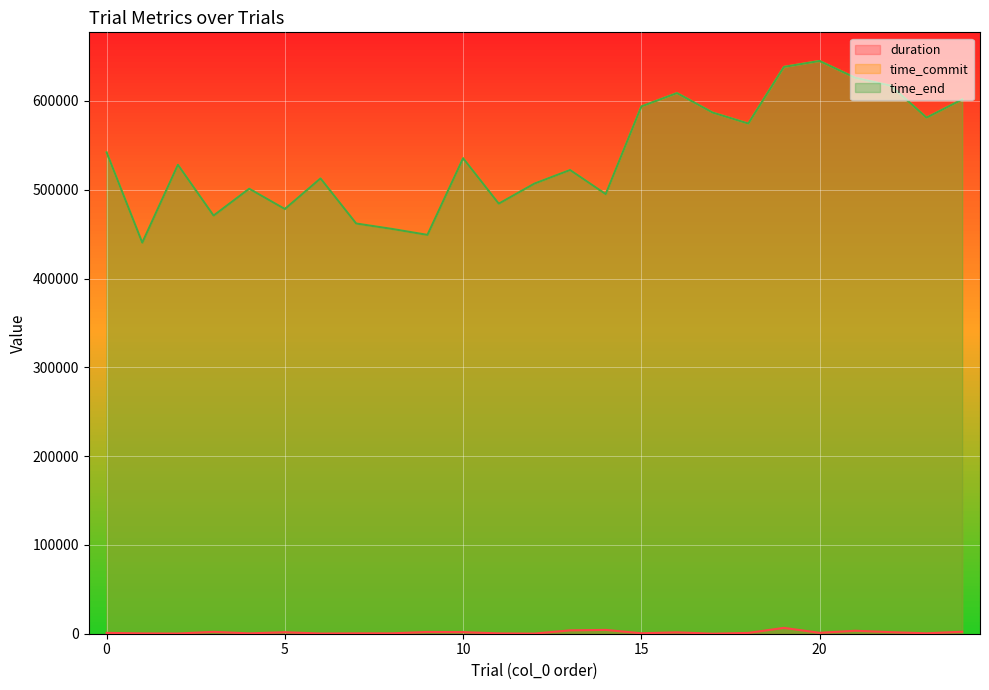

True or false: time_end has a value of 673808.7 at 6.

False